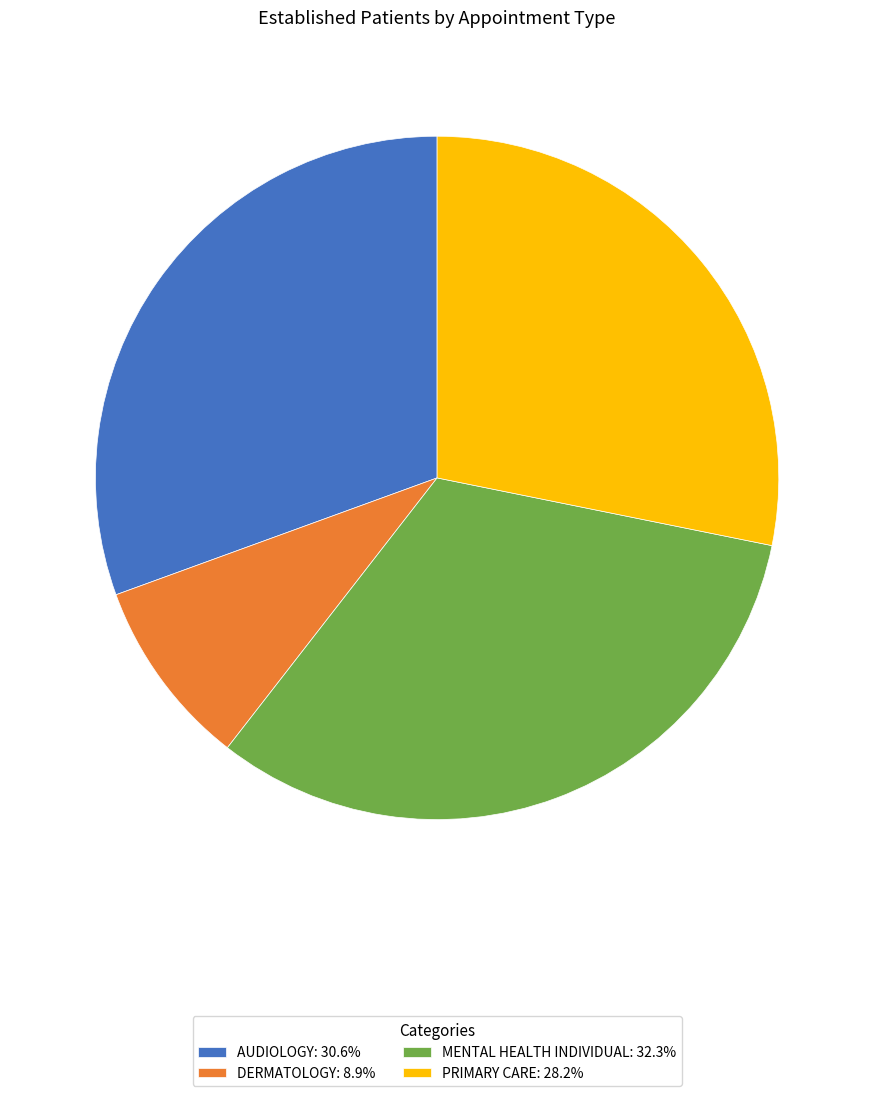

How many segments does this pie chart have?

4